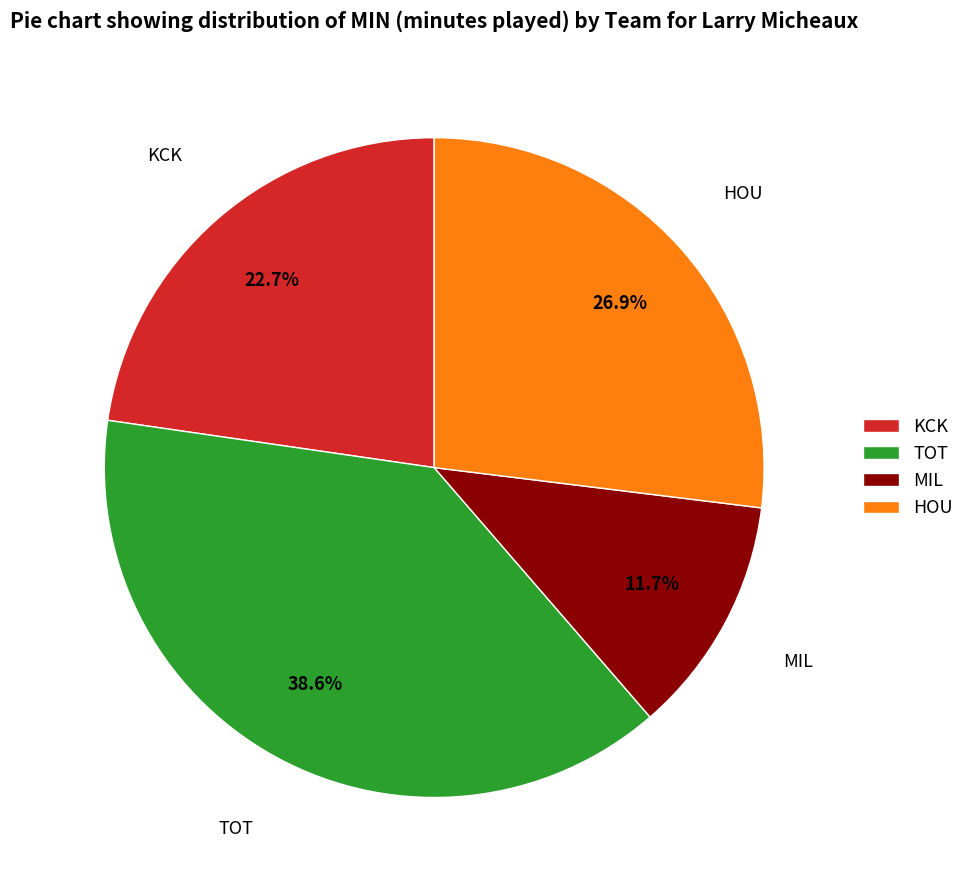

To the nearest percent, what is the difference between the KCK and TOT slice percentages?

16%